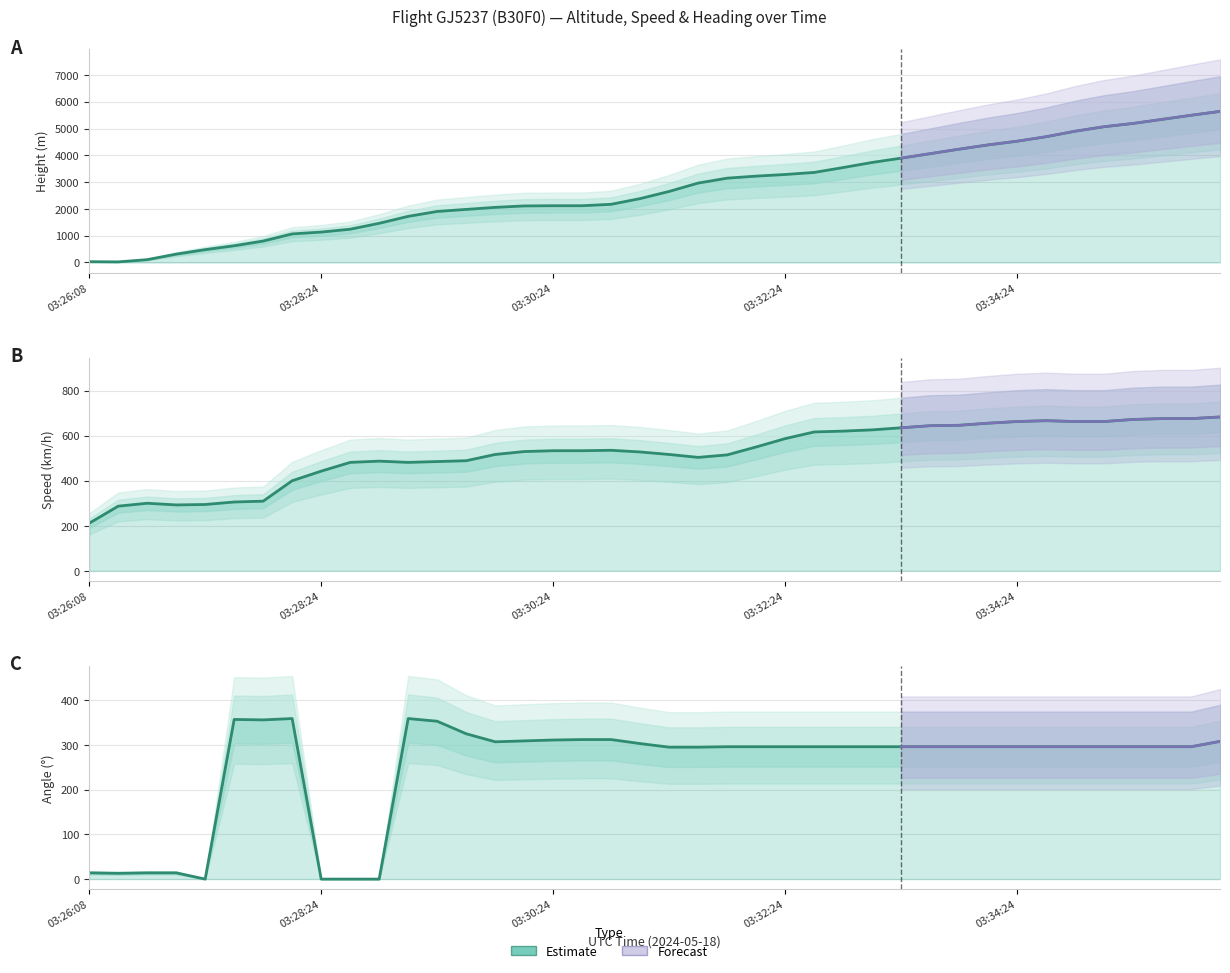

At which category does the chart reach its peak across all series?

7